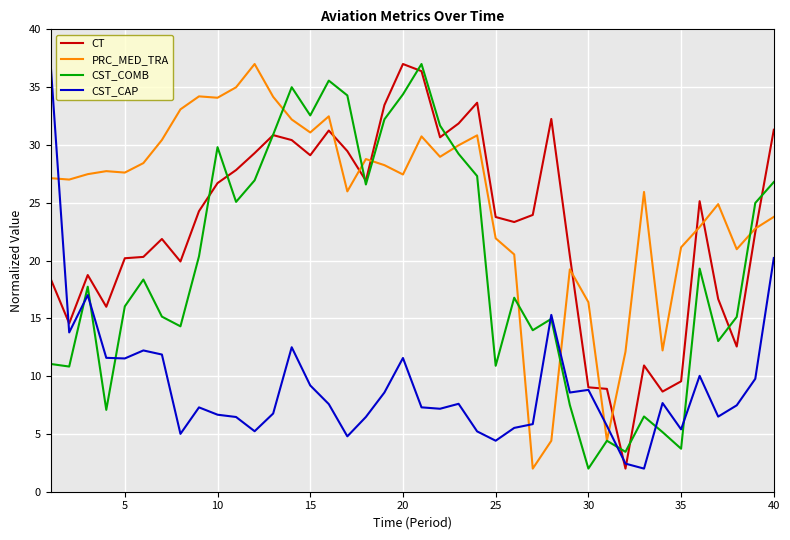

True or false: PRC_MED_TRA and CST_CAP cross at least once.

True